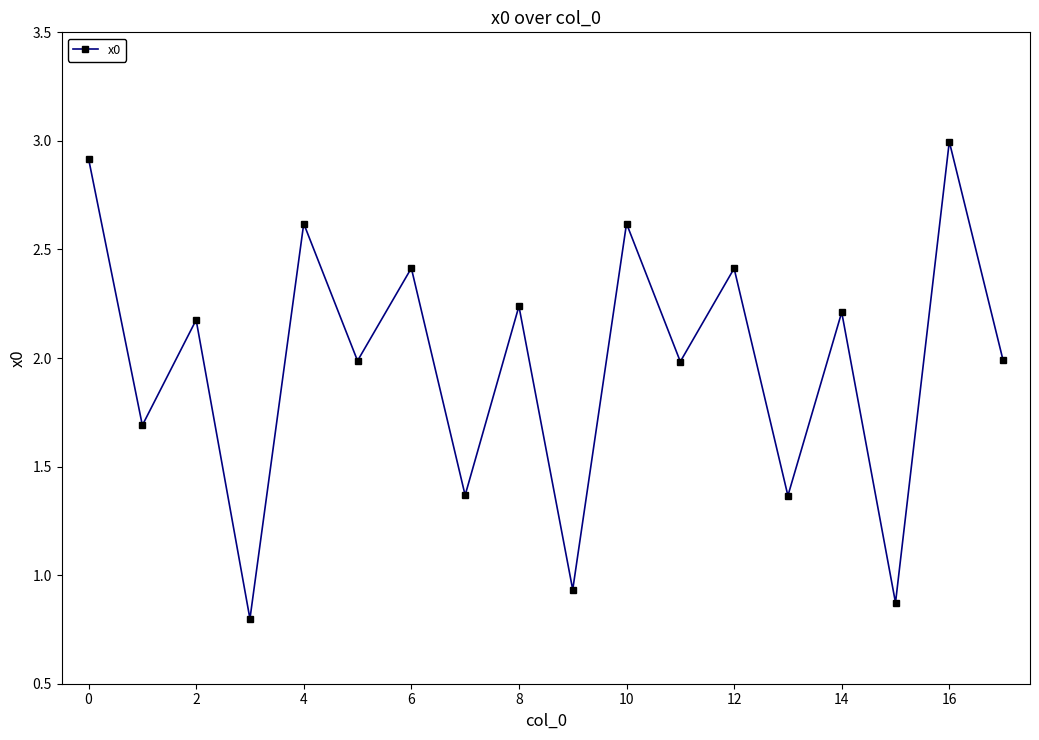

True or false: there are more than 1 points higher than both neighbors.

True